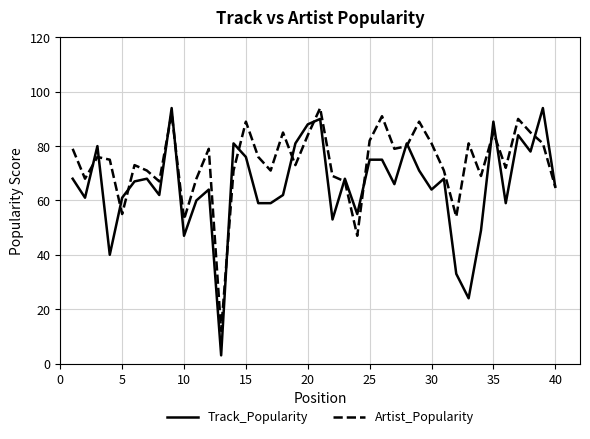

Which series has the largest total across all categories?

Artist_Popularity